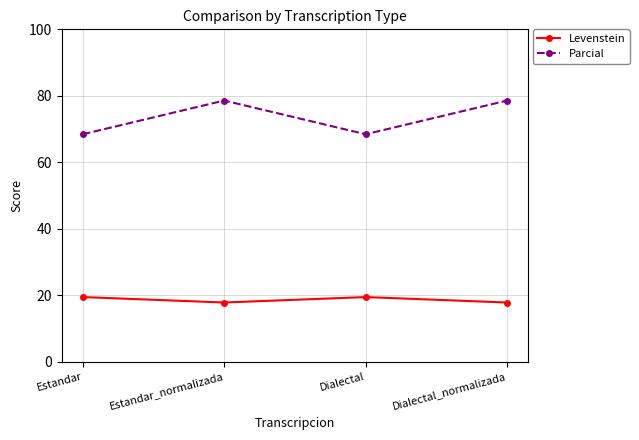

How many values in the Parcial series exceed 78?

2